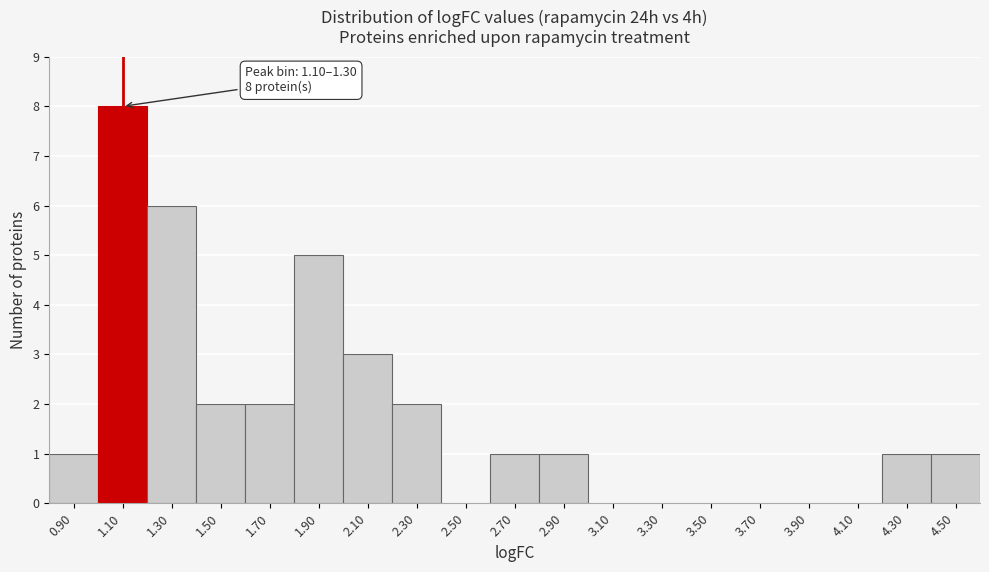

Reading left to right, what are all the values shown in this chart?

0.90=1	1.10=8	1.30=6	1.50=2	1.70=2	1.90=5	2.10=3	2.30=2	2.50=0	2.70=1	2.90=1	3.10=0	3.30=0	3.50=0	3.70=0	3.90=0	4.10=0	4.30=1	4.50=1